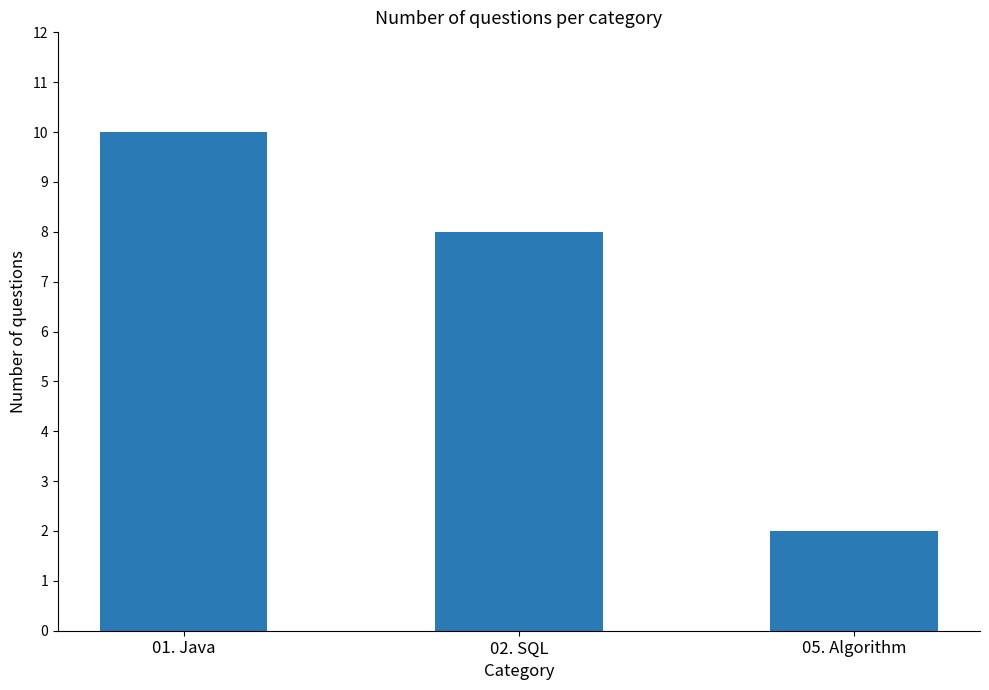

What is the ratio of the value at 02. SQL to the value at 01. Java?

0.8